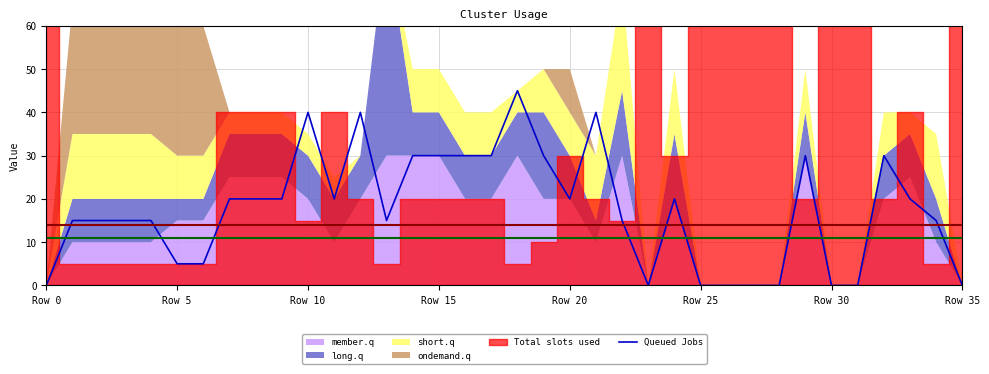

Approximately how many times larger is the value at Row 10 compared to 13?

1.0